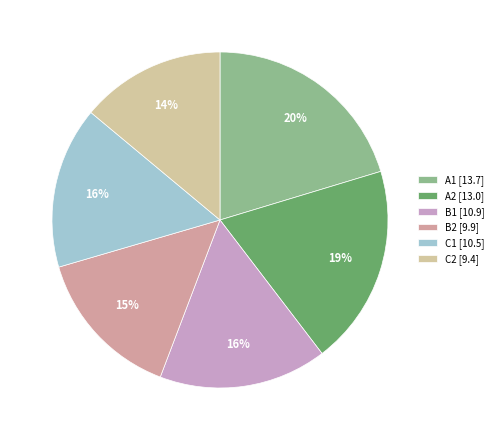

Which slice is the smallest?

C2